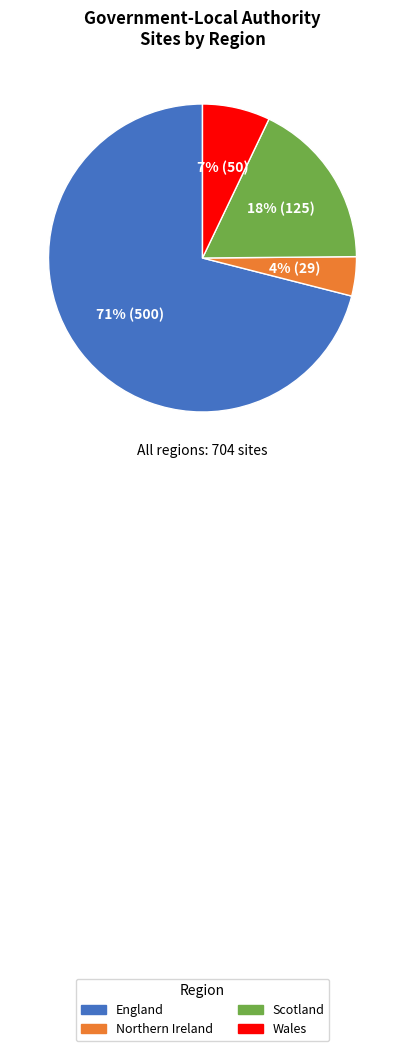

Which slice represents more than half of the pie?

England